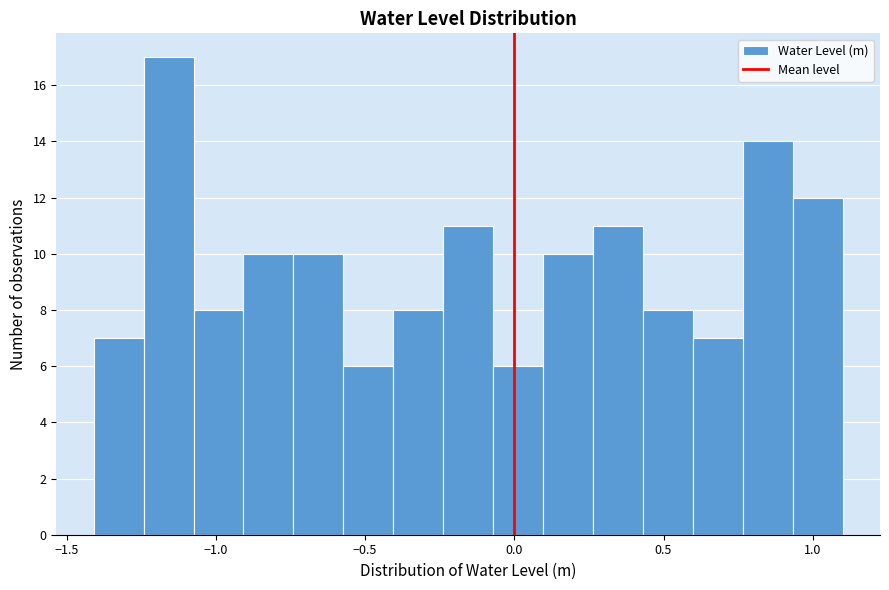

Read against the x-axis, roughly where is the centre of the tallest bar?

-1.15